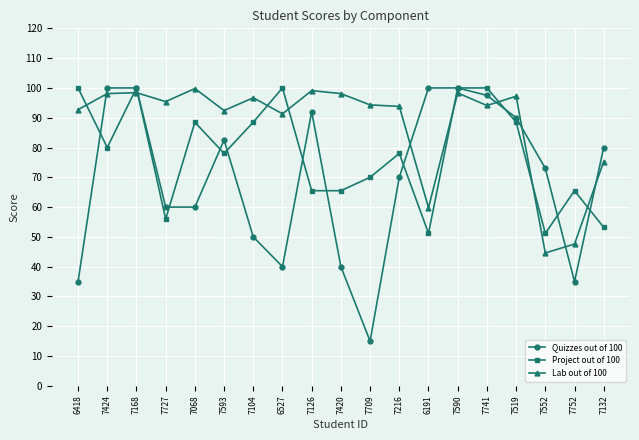

Is the value of Quizzes out of 100 at 7593 greater than the value of Lab out of 100 at 7593?

No